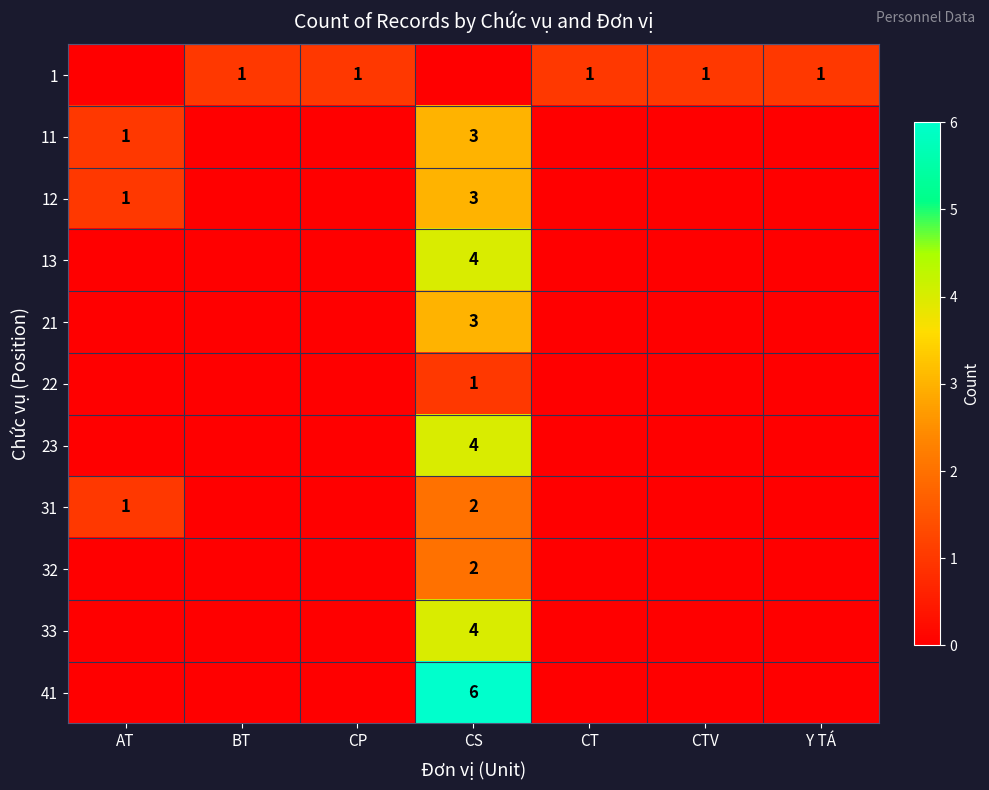

The value of 41 at CP is 0. True or false?

True